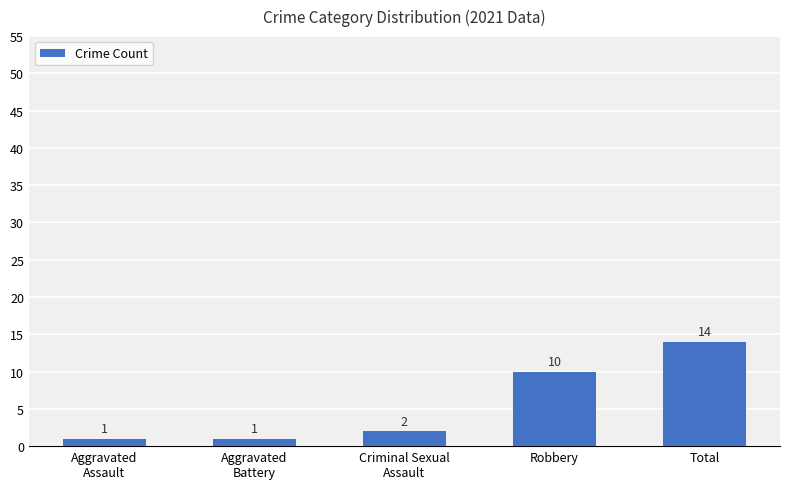

What is the smallest value displayed?

1